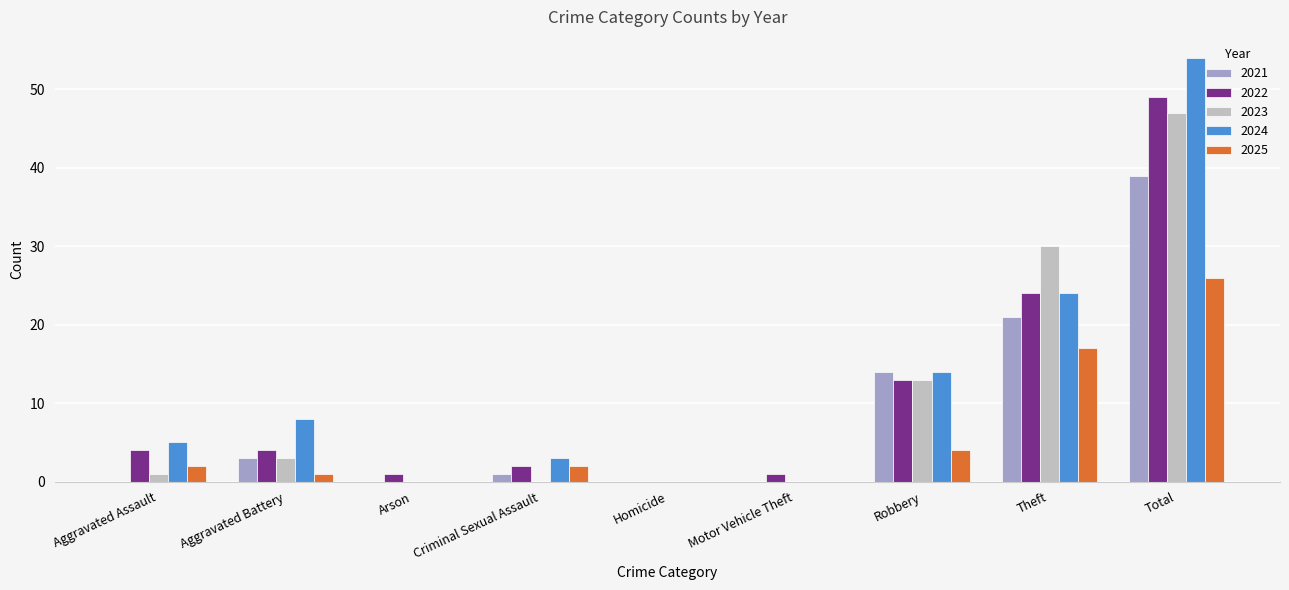

Reading left to right, transcribe all the data shown in this chart.

2021: 0	3	0	1	0	0	14	21	39
2022: 4	4	1	2	0	1	13	24	49
2023: 1	3	0	0	0	0	13	30	47
2024: 5	8	0	3	0	0	14	24	54
2025: 2	1	0	2	0	0	4	17	26